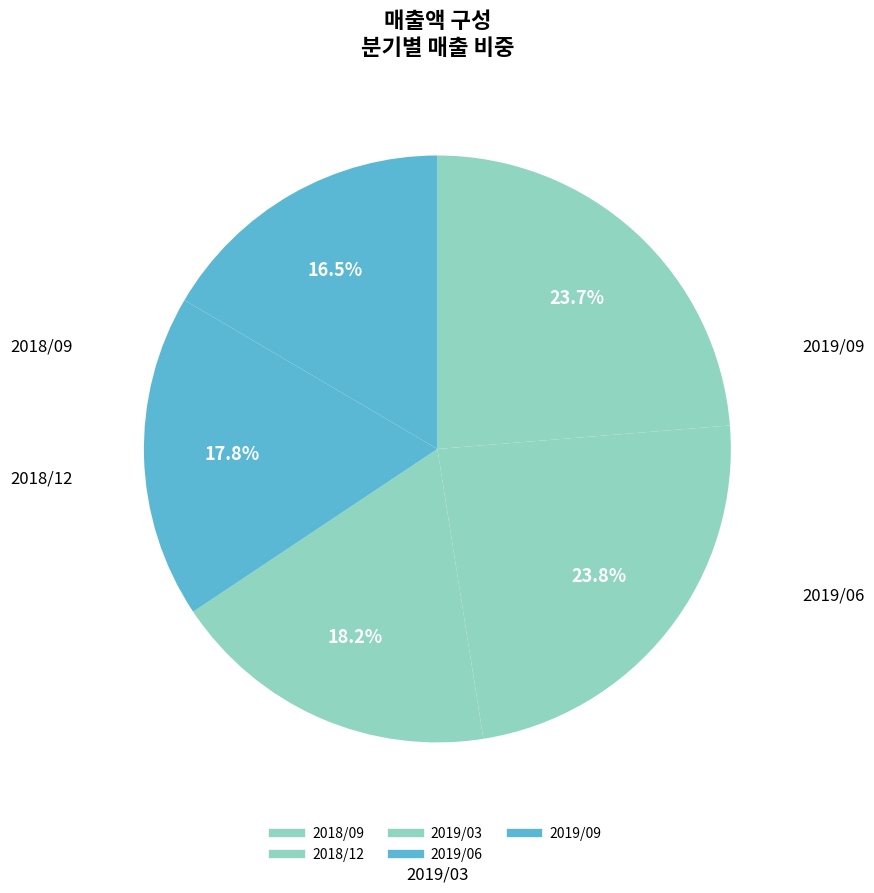

How many slices are in this pie chart?

5